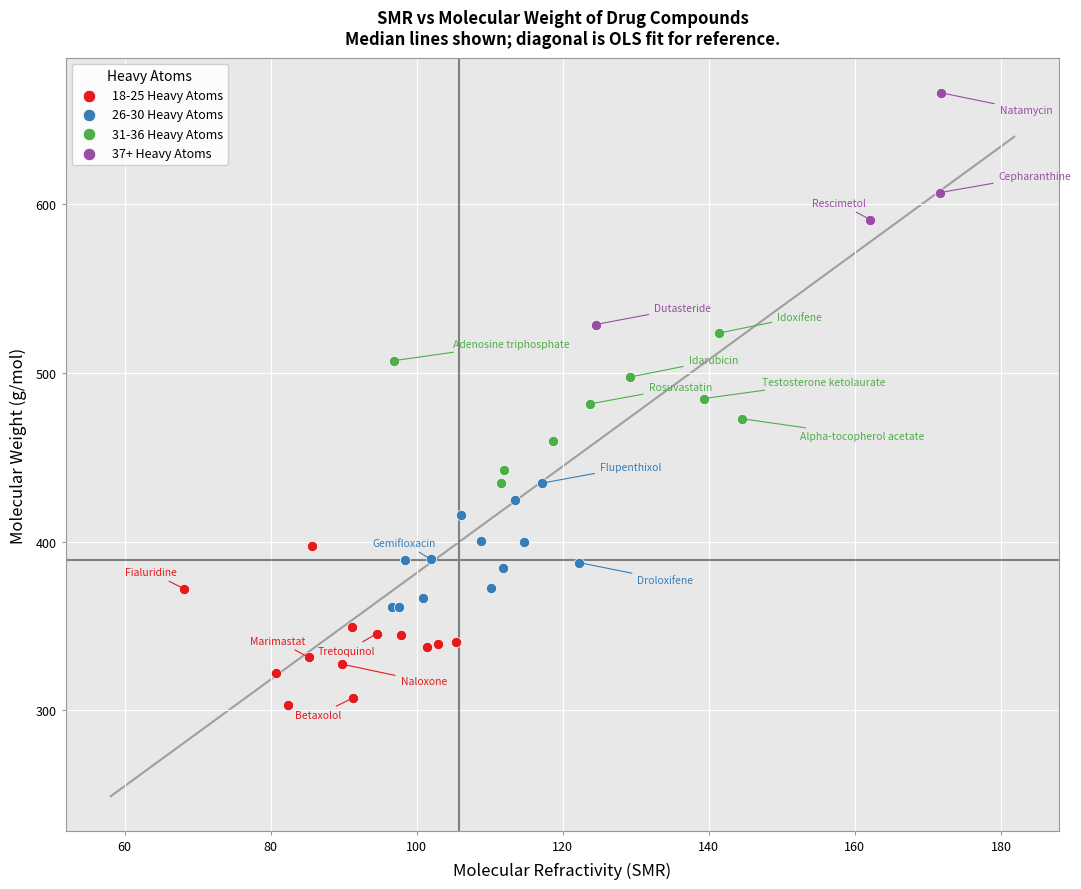

Which series contains the highest Y value?

37+ Heavy Atoms